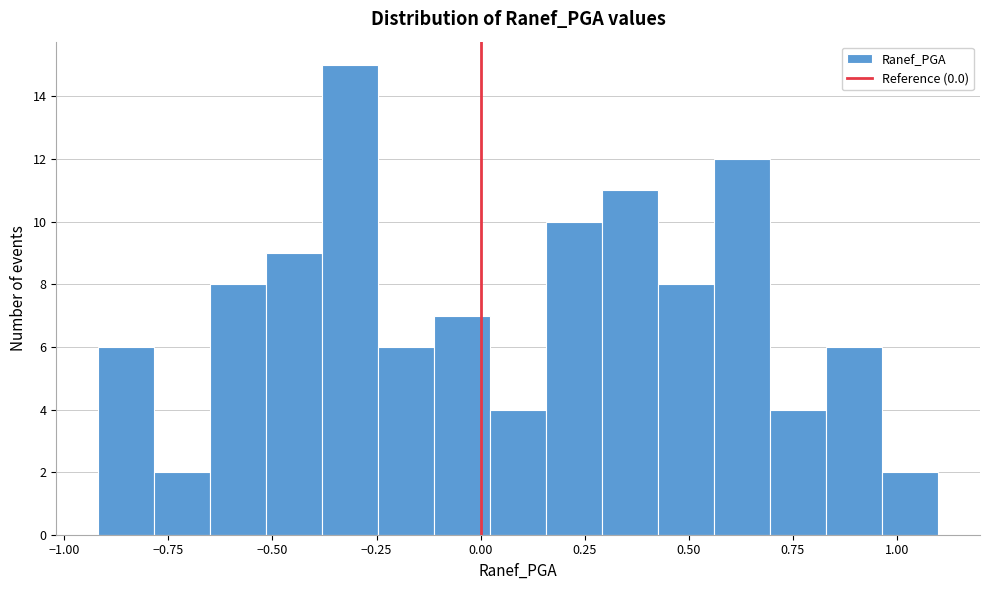

Read against the x-axis, roughly where is the centre of the tallest bar?

-0.30